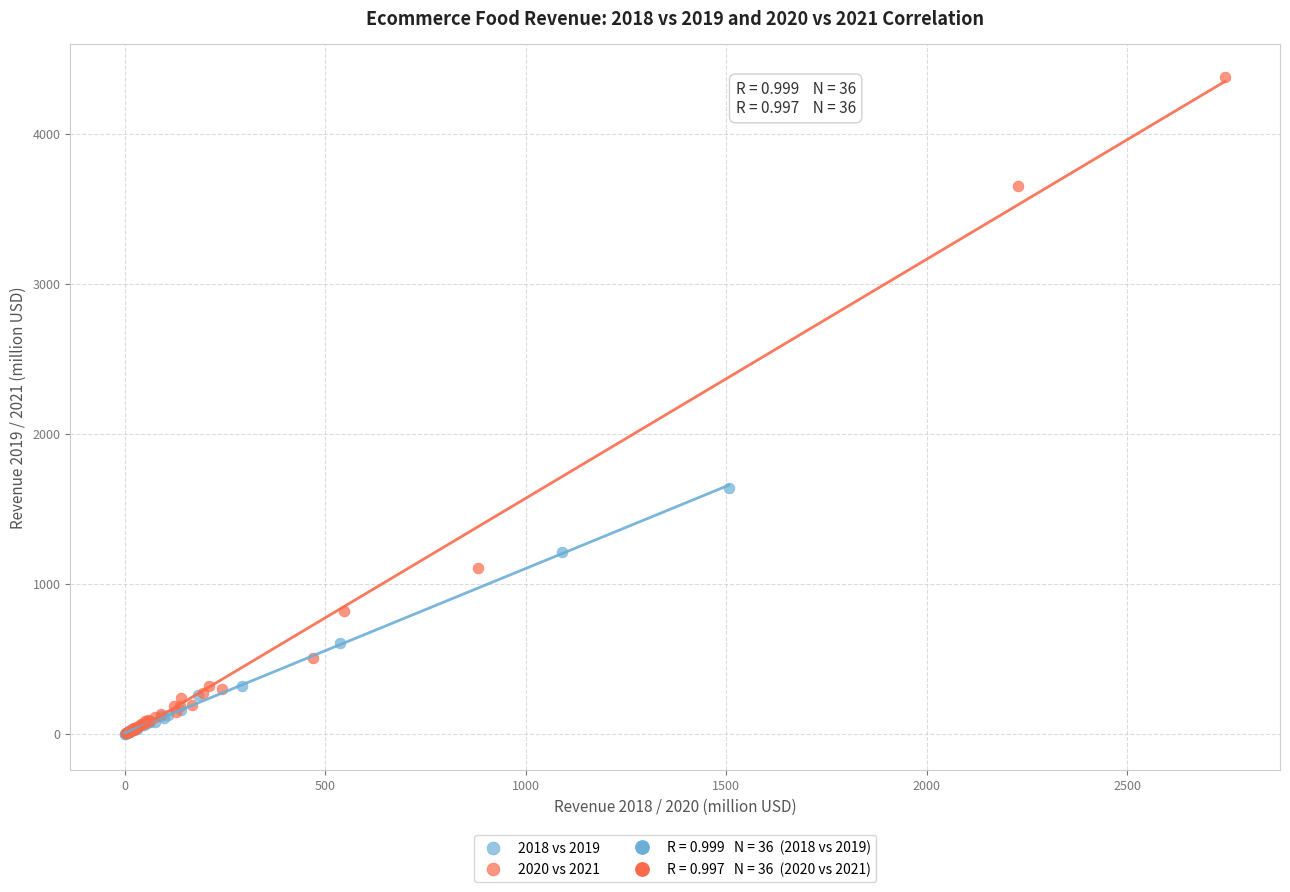

Which series reaches the maximum Y coordinate?

2020 vs 2021